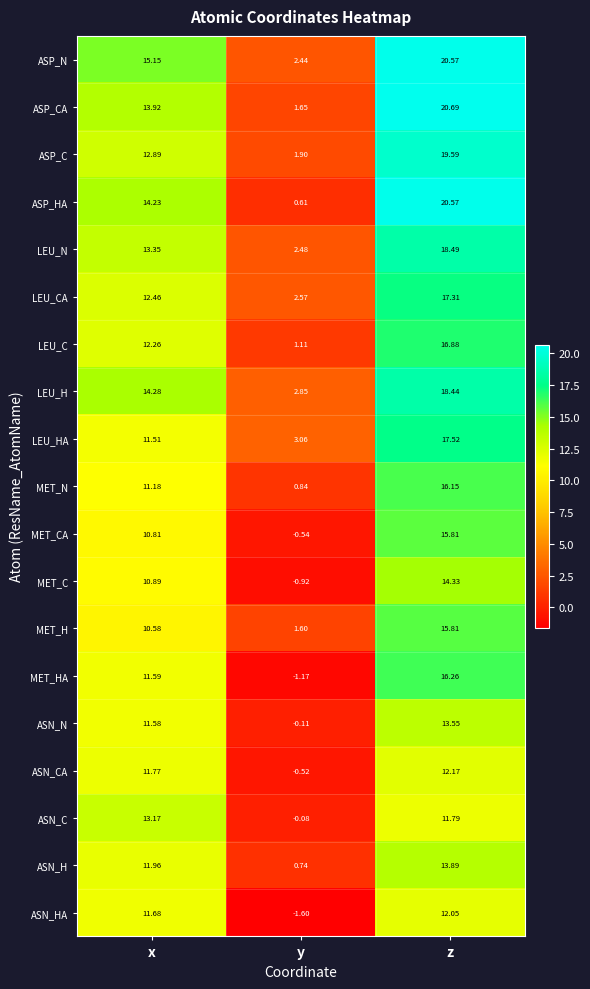

Rank the series at y from highest to lowest value.

LEU_HA, LEU_H, LEU_CA, LEU_N, ASP_N, ASP_C, ASP_CA, MET_H, LEU_C, MET_N, ASN_H, ASP_HA, ASN_C, ASN_N, ASN_CA, MET_CA, MET_C, MET_HA, ASN_HA